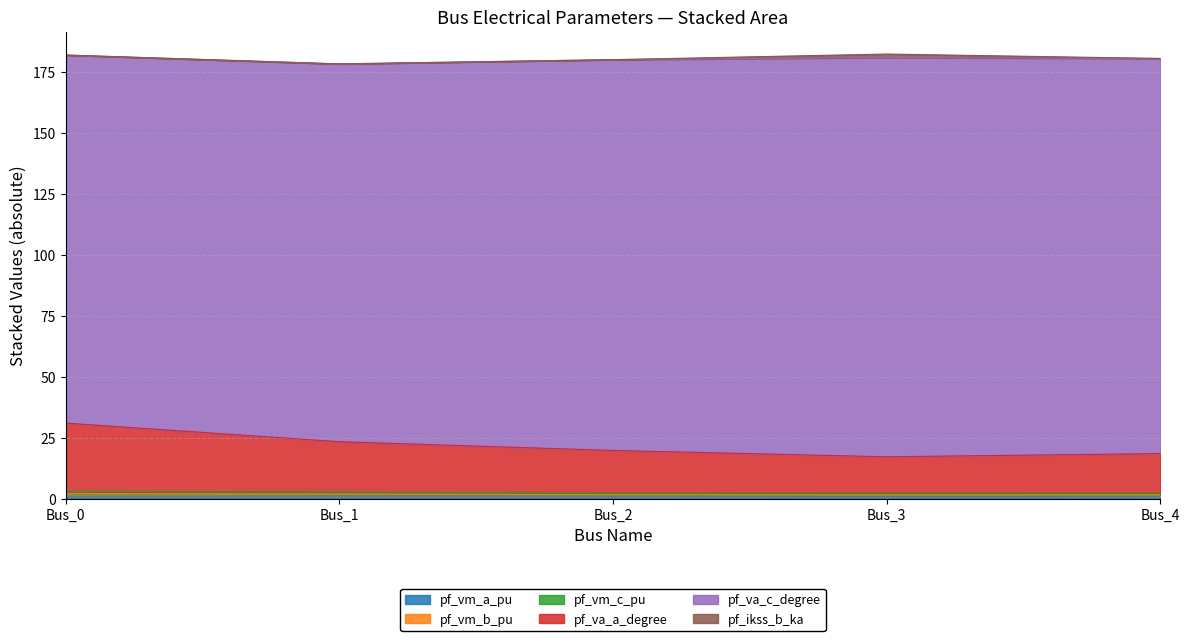

How many lines are shown in the chart?

6